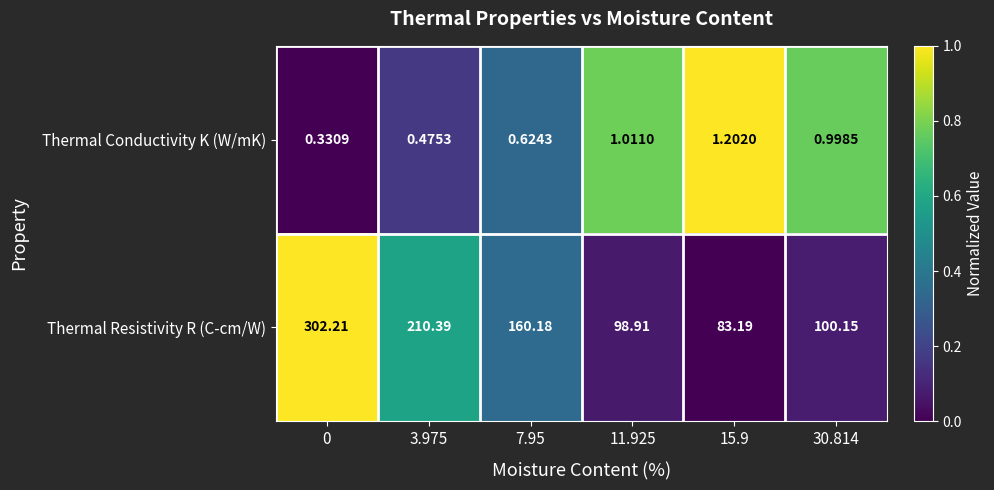

Which series has the largest total across all categories?

Thermal Resistivity R (C-cm/W)